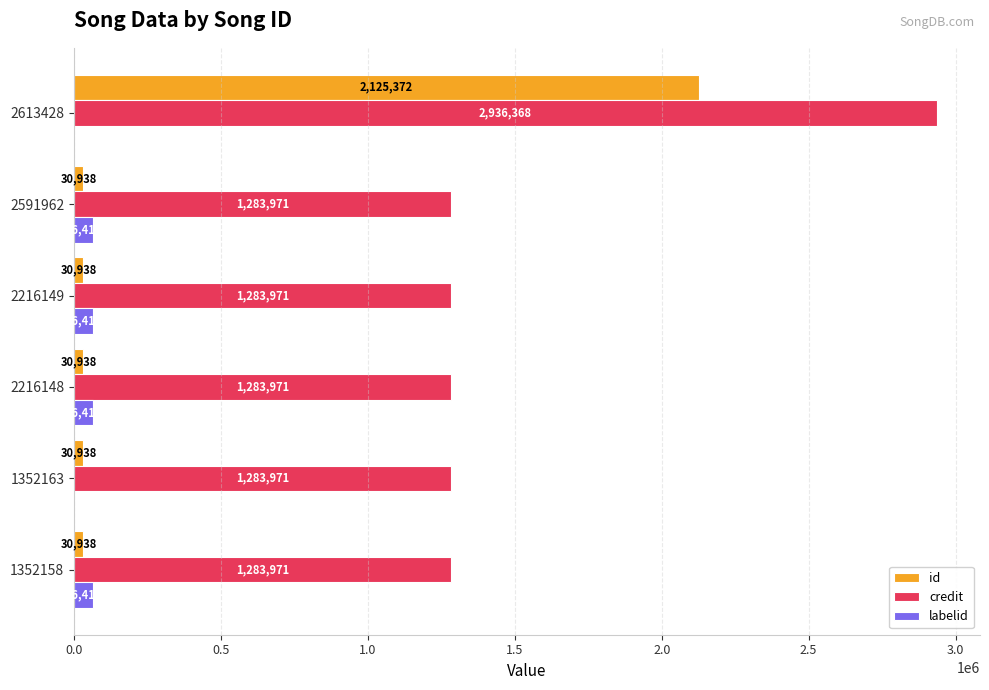

What value does the credit series have at 1352163?

1283971